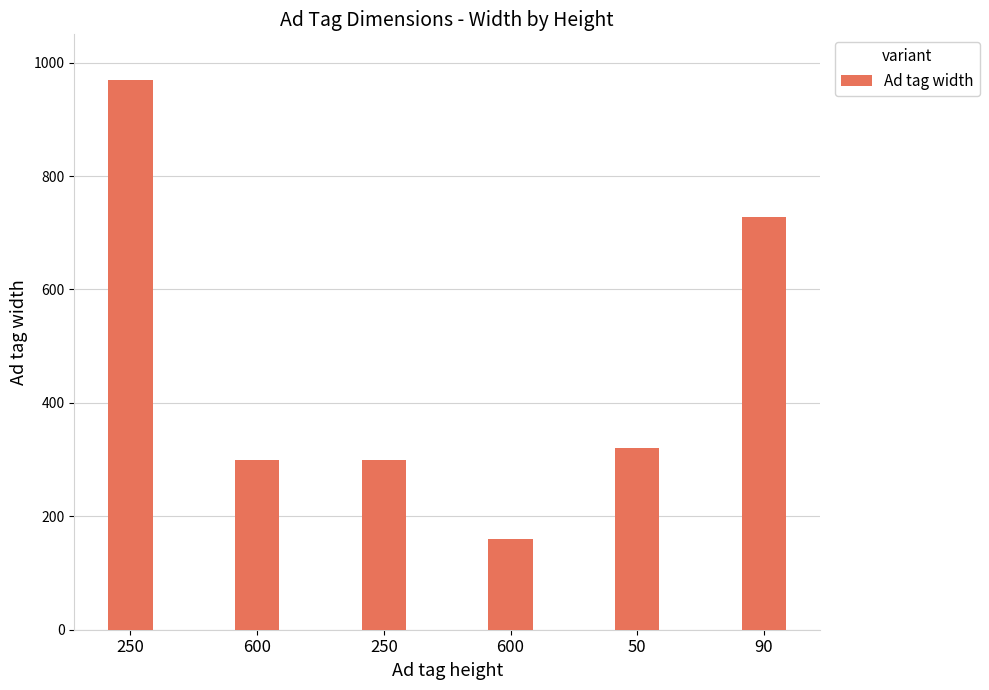

How many bars are there in total?

6